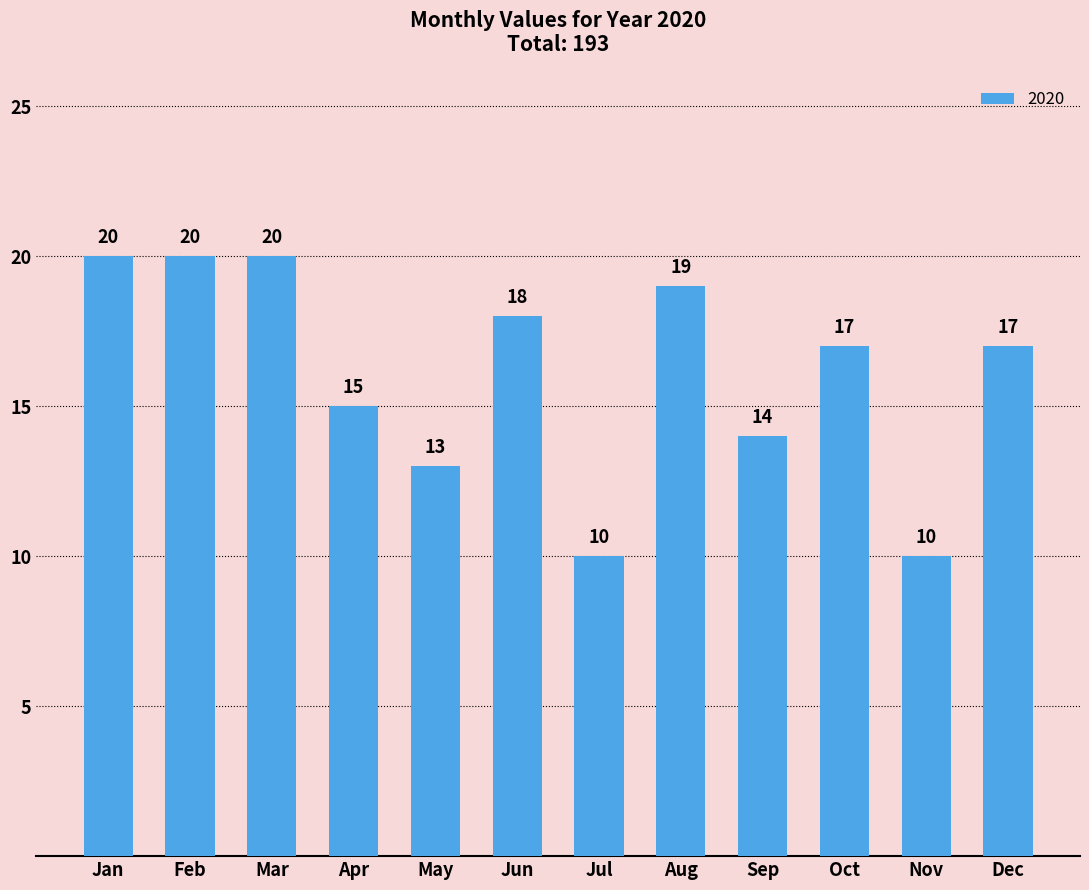

What is the value of the 8th bar from the left?

19